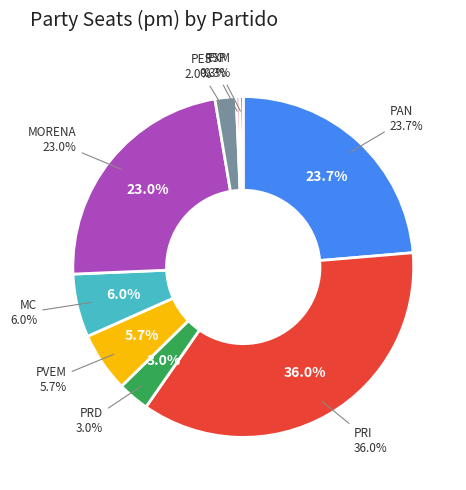

Is the sum of MC and PT greater than half?

No